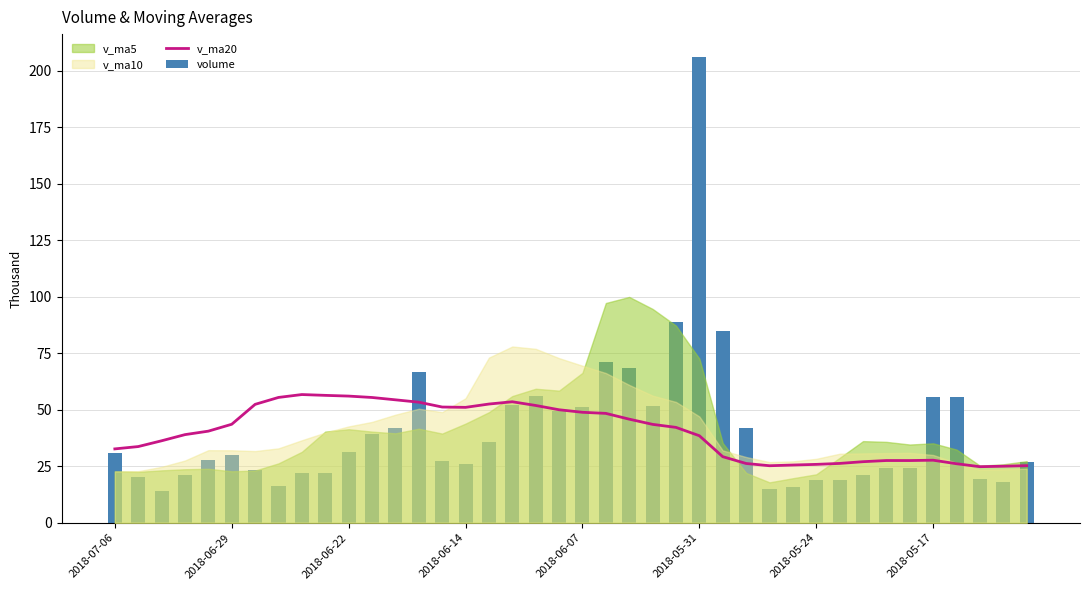

How many values in the v_ma20 series are below 42?

20